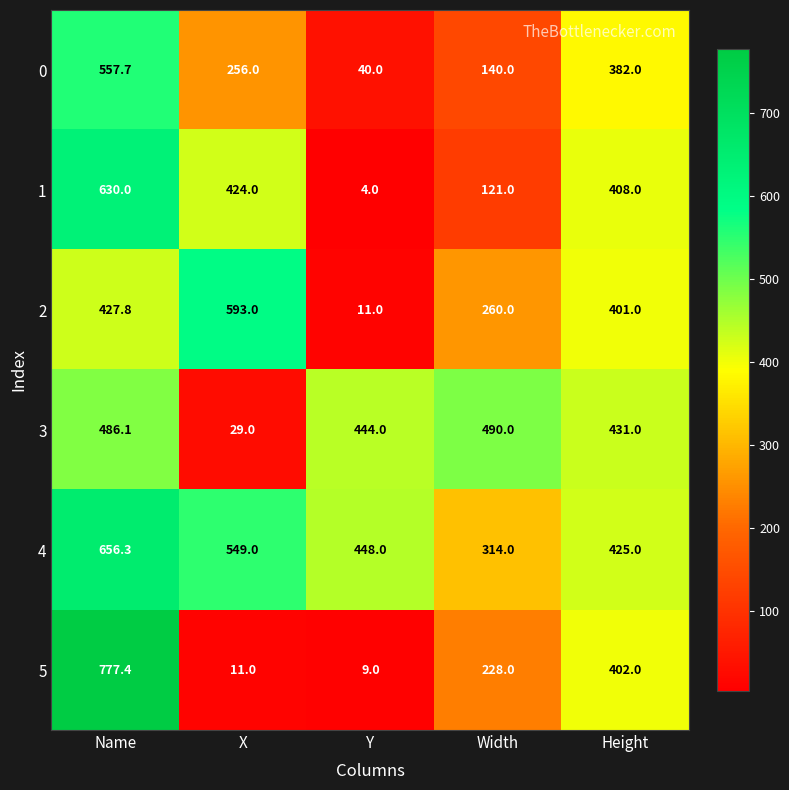

What is the difference between the 0 values at X and Width?

116.0